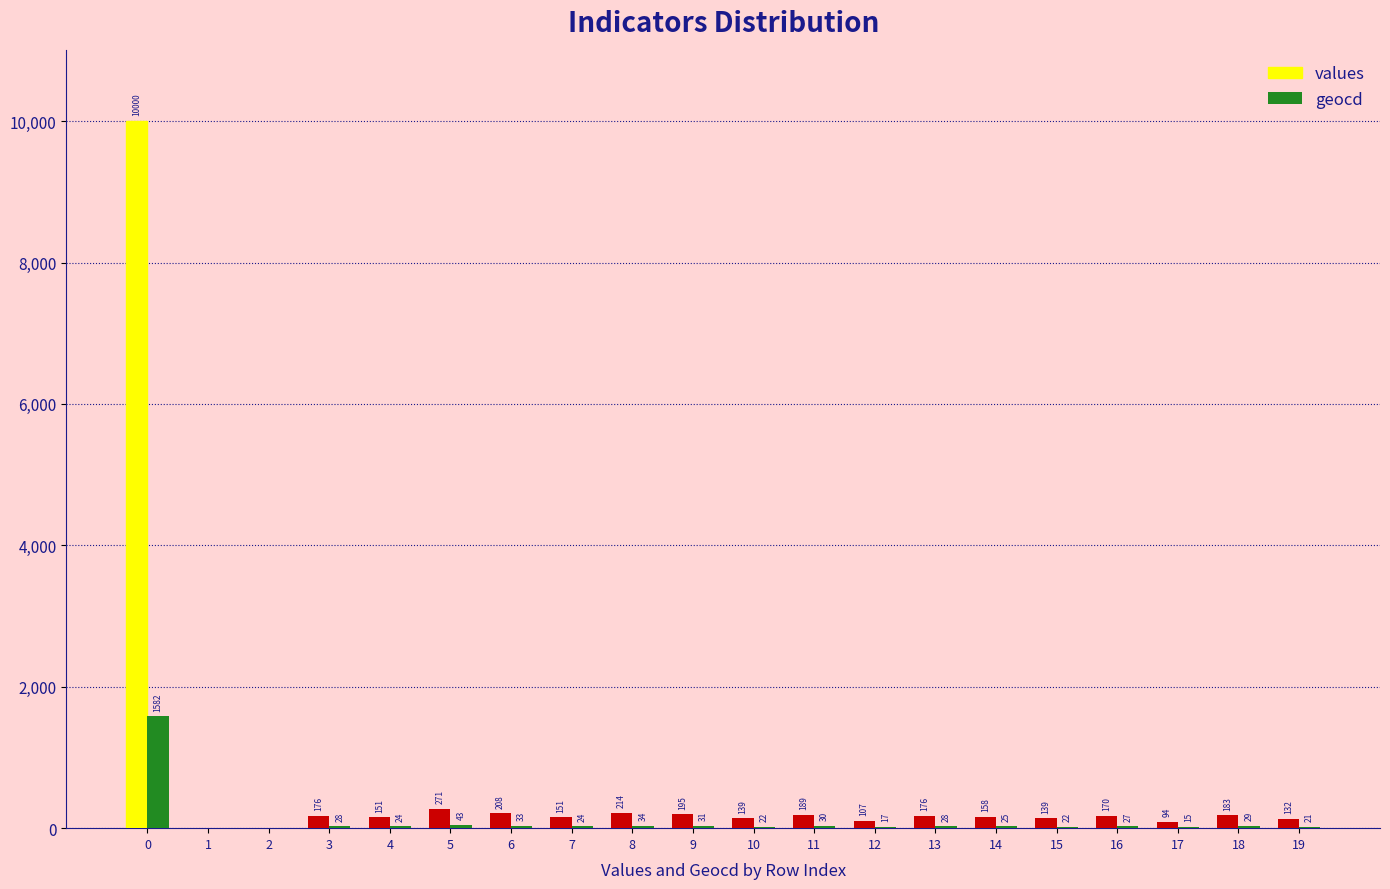

Reading right to left, transcribe all the data shown in this chart.

values: 19=132	18=183	17=94	16=170	15=139	14=158	13=176	12=107	11=189	10=139	9=195	8=214	7=151	6=208	5=271	4=151	3=176	2=0	1=0	0=10000
geocd: 19=21	18=29	17=15	16=27	15=22	14=25	13=28	12=17	11=30	10=22	9=31	8=34	7=24	6=33	5=43	4=24	3=28	2=0	1=0	0=1582